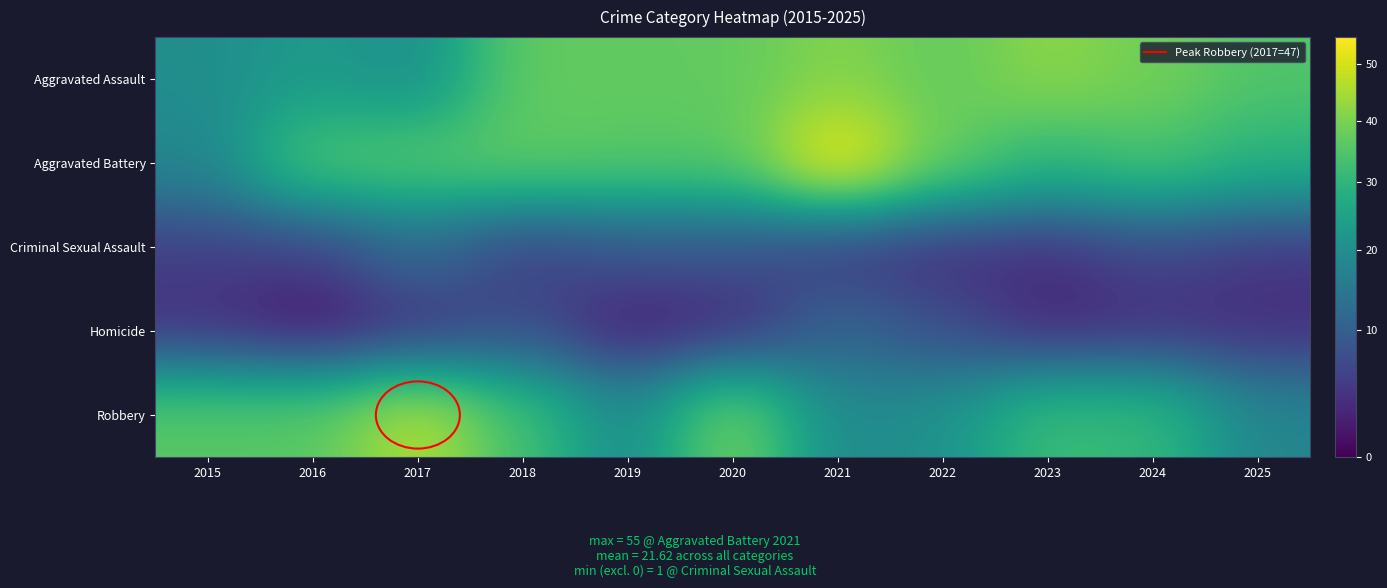

Between 2024 and 2016, which is larger?

2024